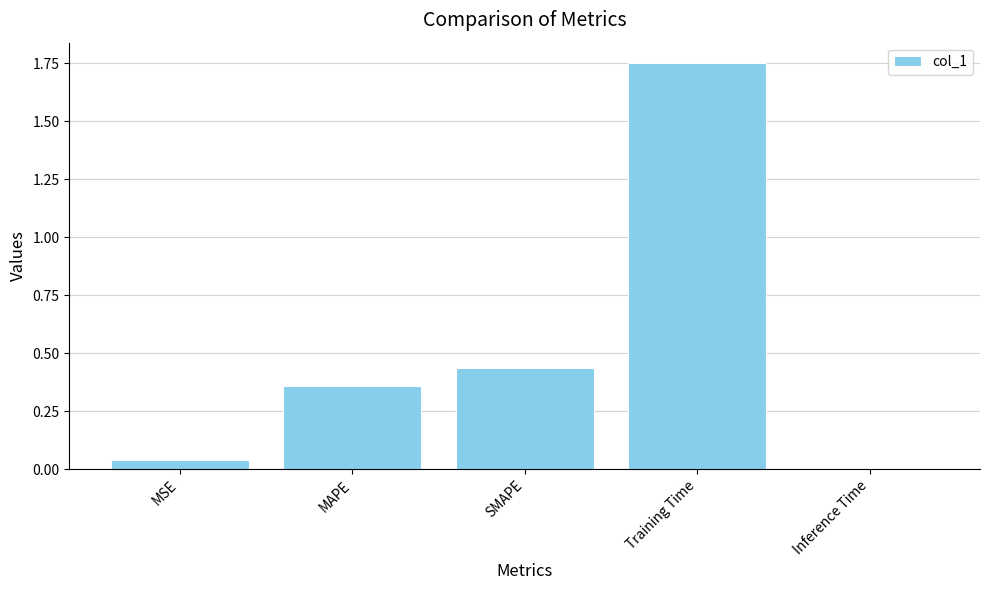

What is the difference between the maximum and second lowest values?

1.7